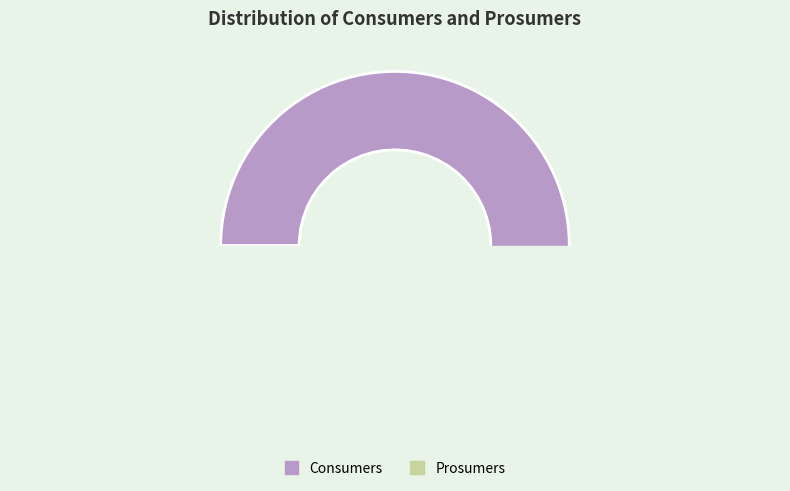

To the nearest percent, what is the combined percentage of Prosumers and Consumers?

100%